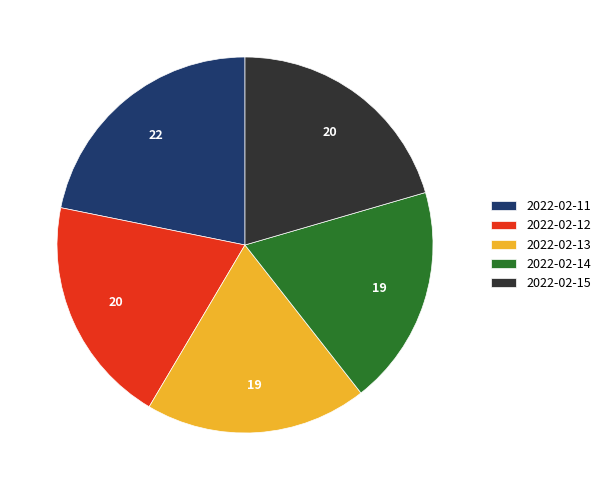

Do 2022-02-12 and 2022-02-13 together represent more than half of the pie?

No